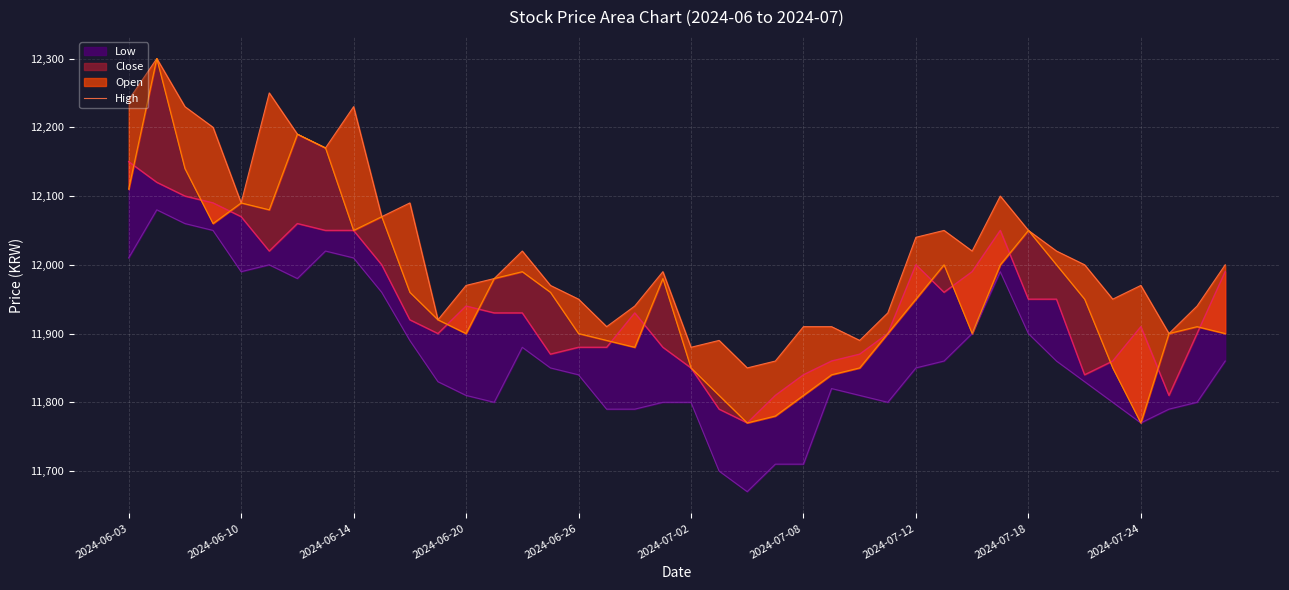

True or false: there are more than 1 points higher than both neighbors.

True